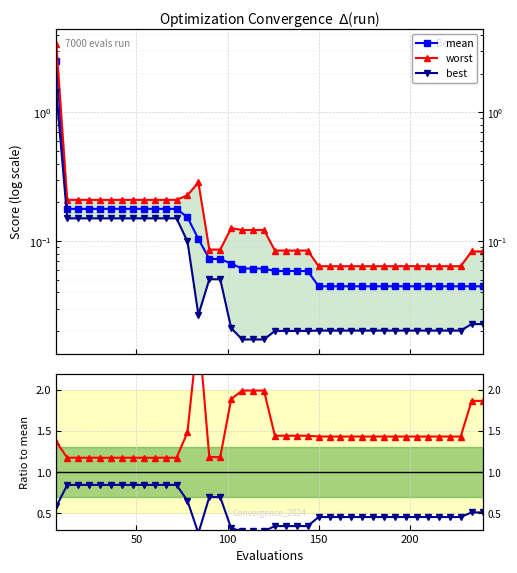

True or false: worst and best intersect in this chart.

False